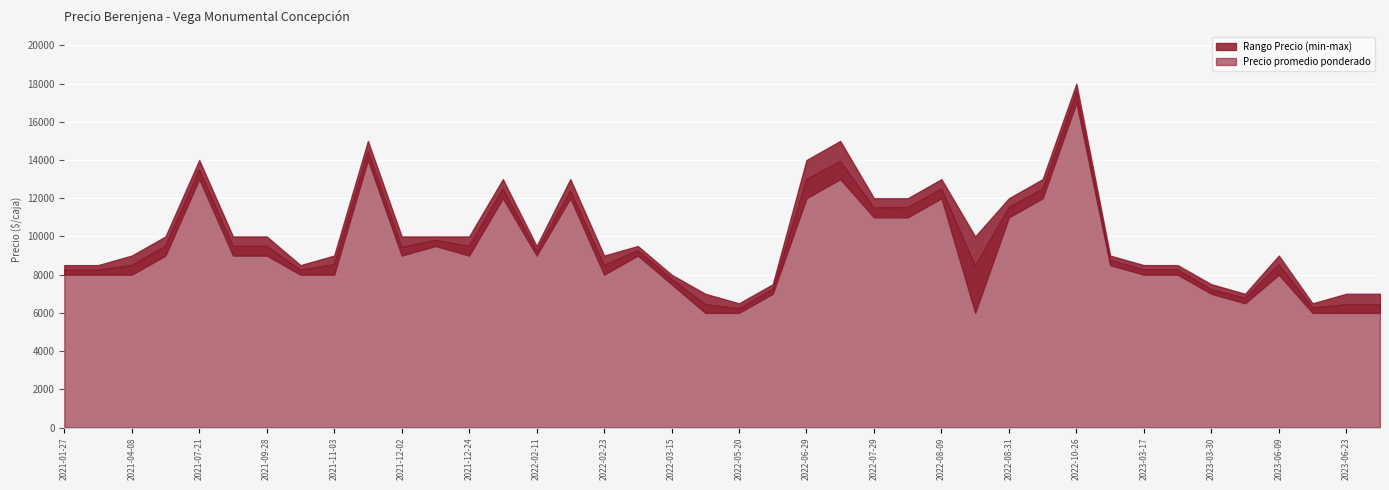

At which category does Precio promedio ponderado reach its first local peak?

2021-07-21